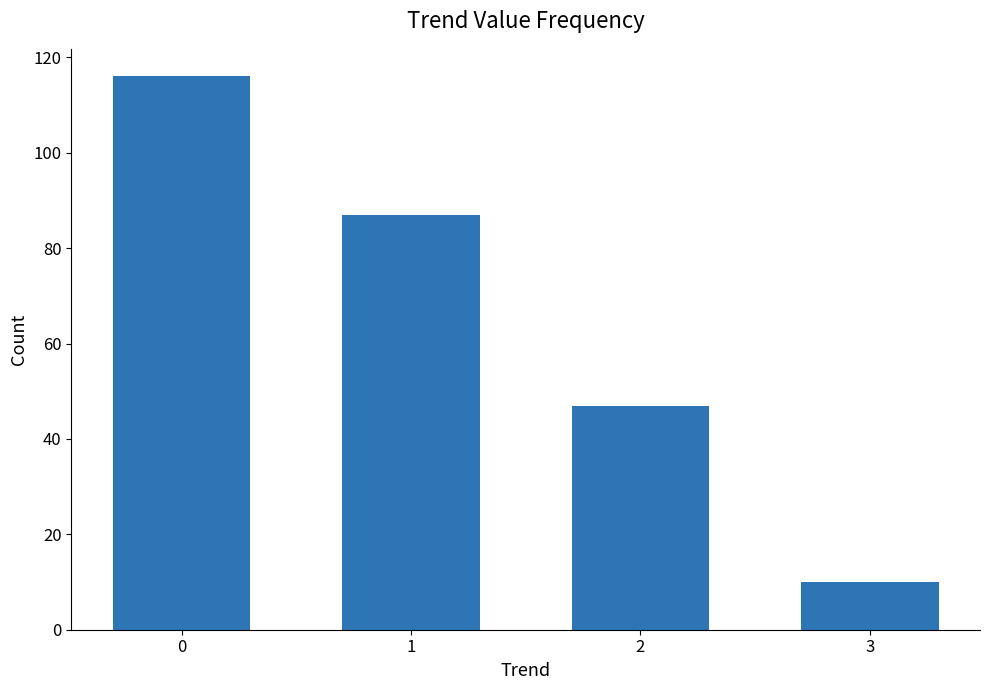

Reading left to right, extract all data points from this chart.

0=116	1=87	2=47	3=10